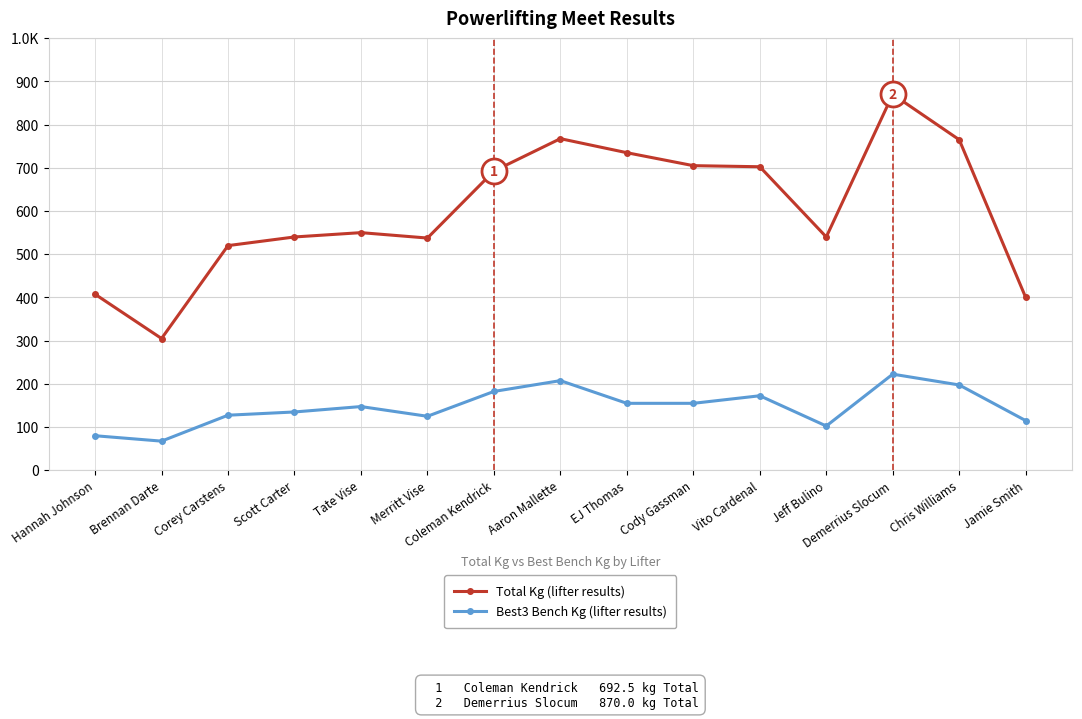

What are all the series names shown in the legend?

Total Kg (lifter results), Best3 Bench Kg (lifter results)